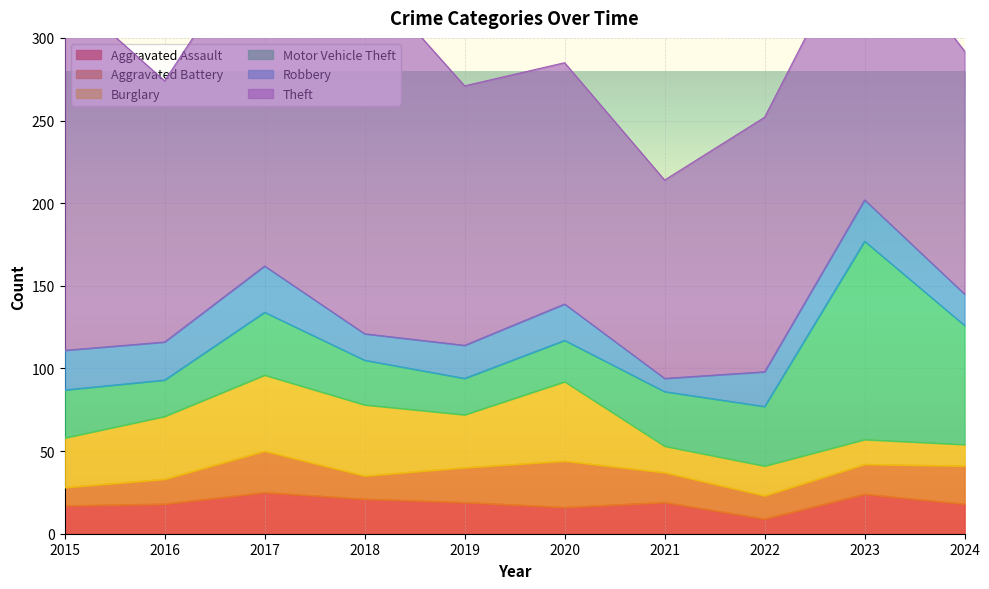

At which label does Aggravated Battery reach its minimum?

2015